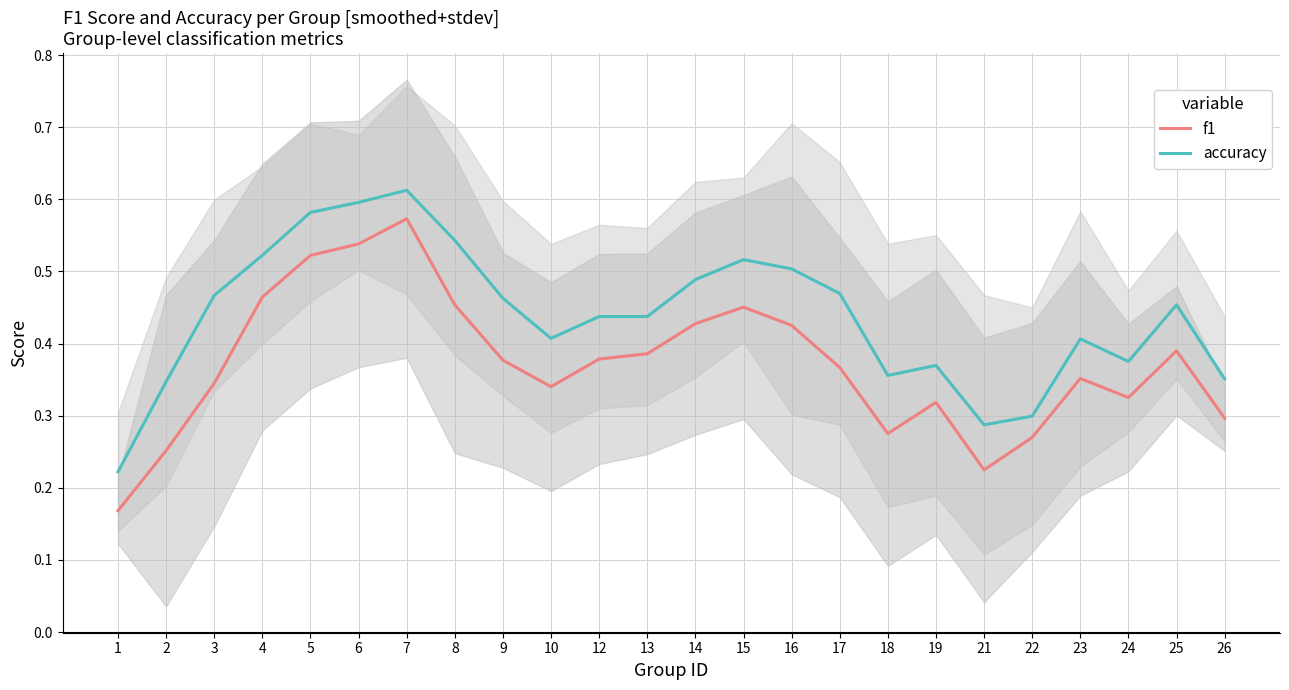

Rank the series at 4 from highest to lowest value.

accuracy, f1